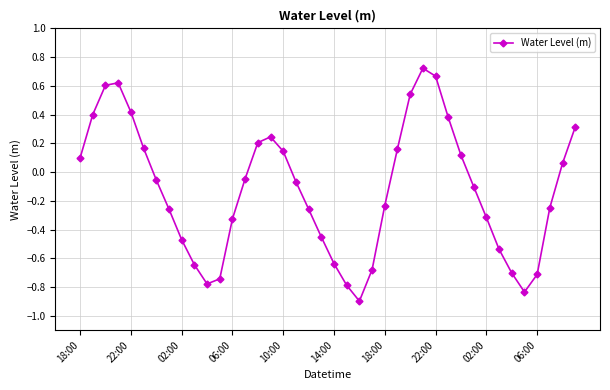

Is this an area chart (filled region under the line)?

No